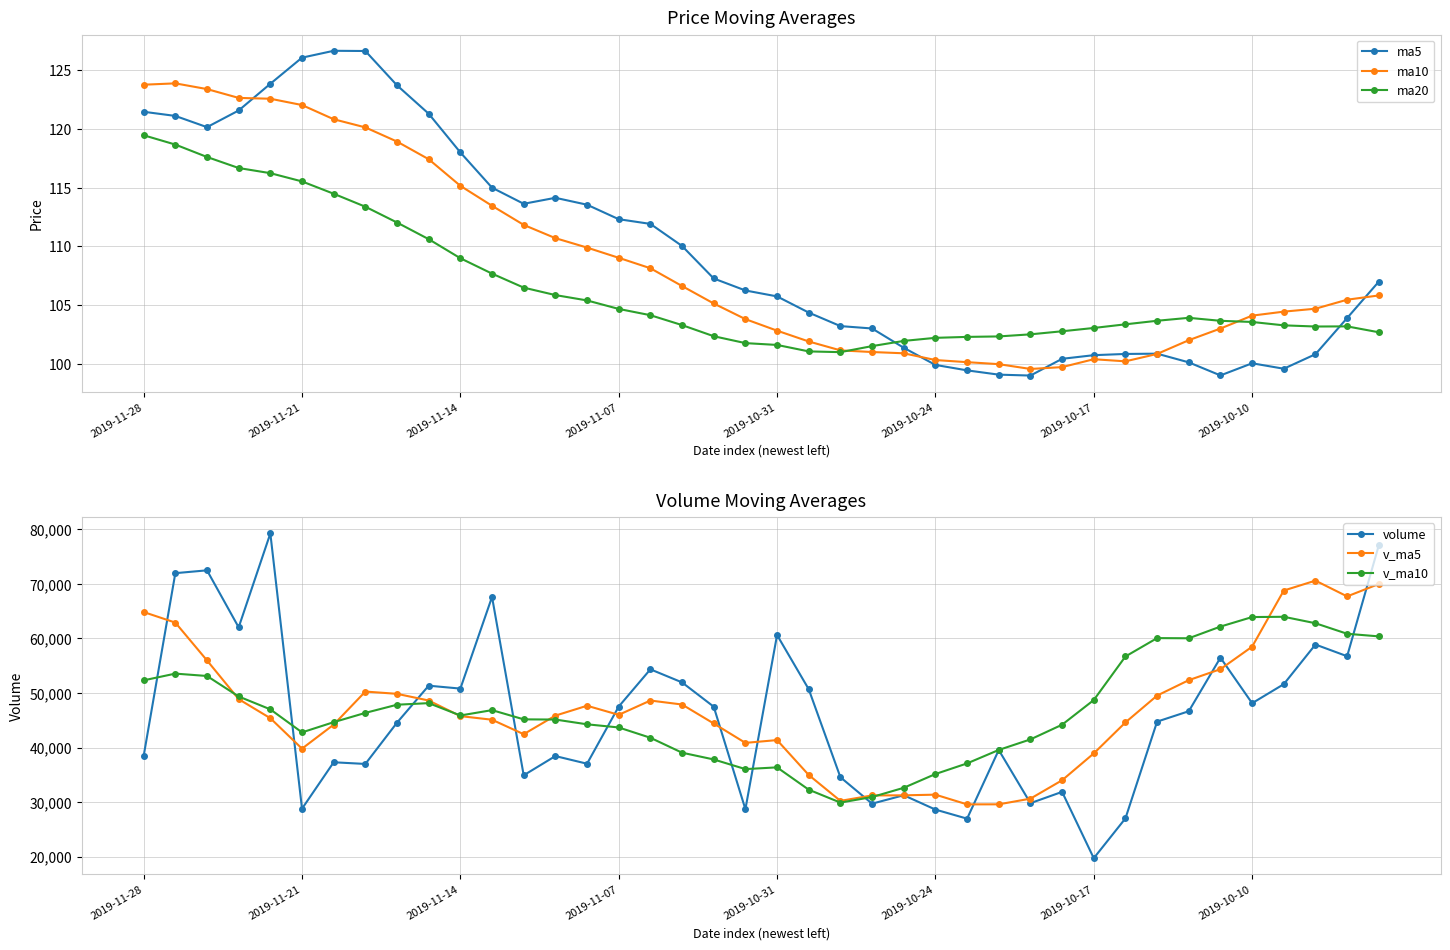

True or false: ma5 has a value of 206.1 at 2019-10-17.

False